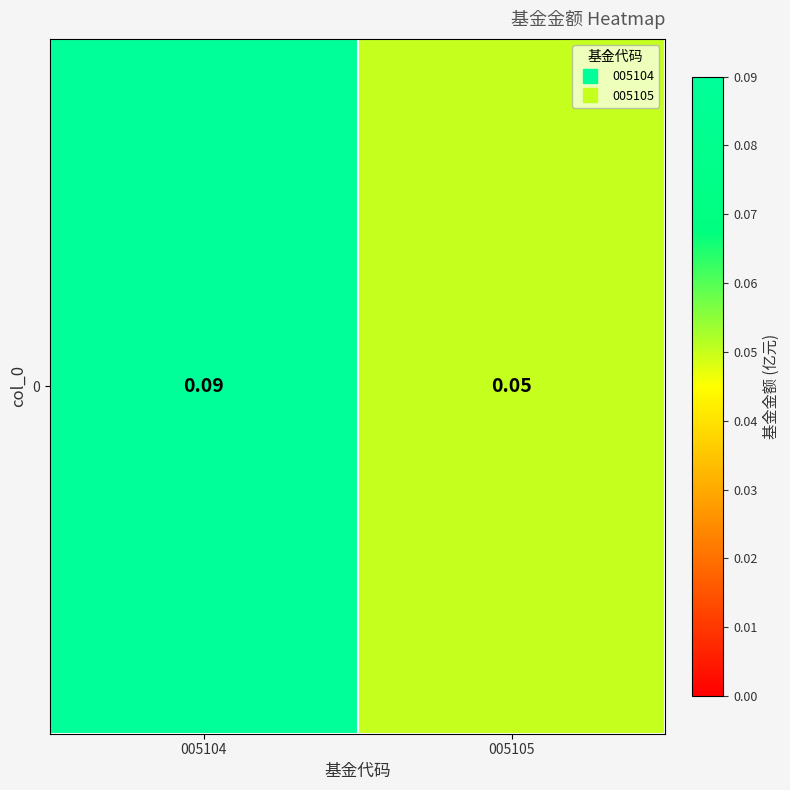

What is the average value?

0.1